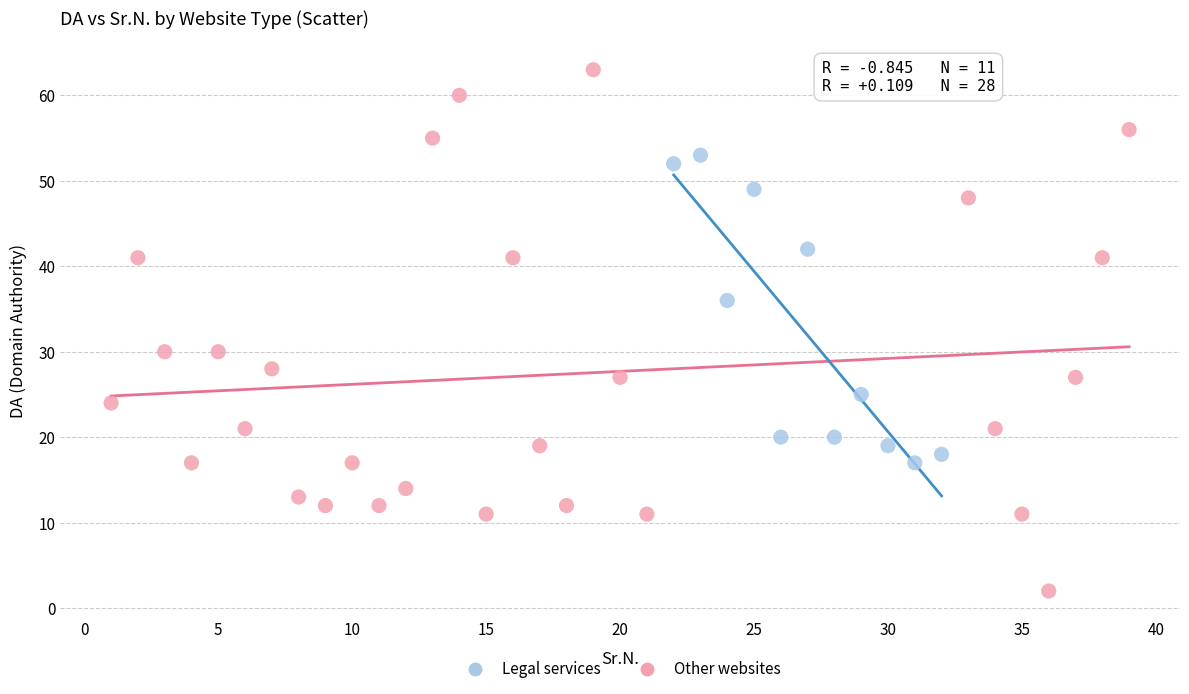

Which series reaches the minimum Y coordinate?

Other websites